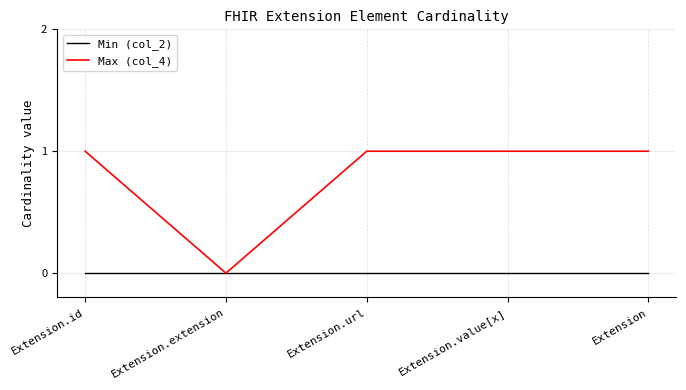

Which series has the largest range (max minus min)?

Max (col_4)